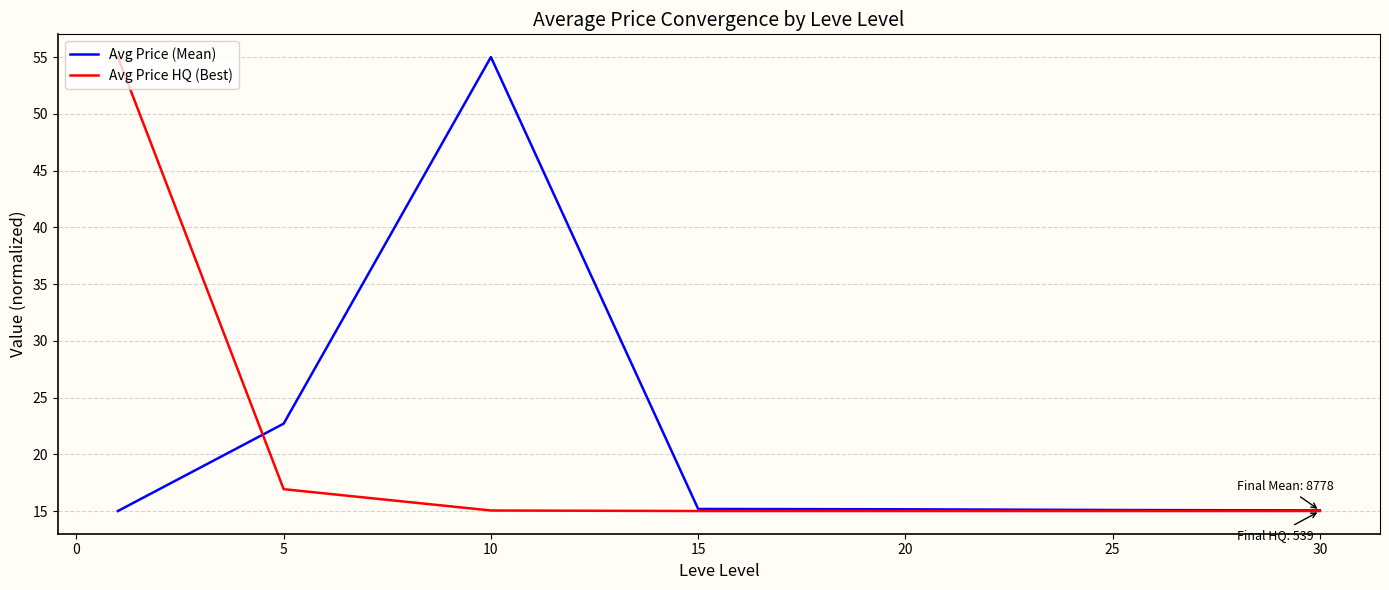

What is the smallest value displayed?

15.0